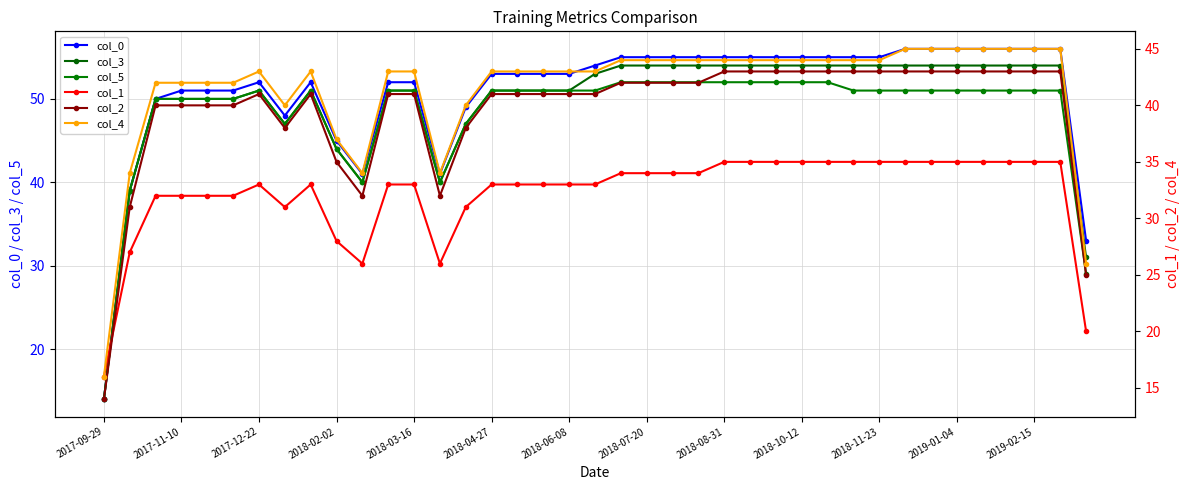

What is the maximum value for col_0?

56